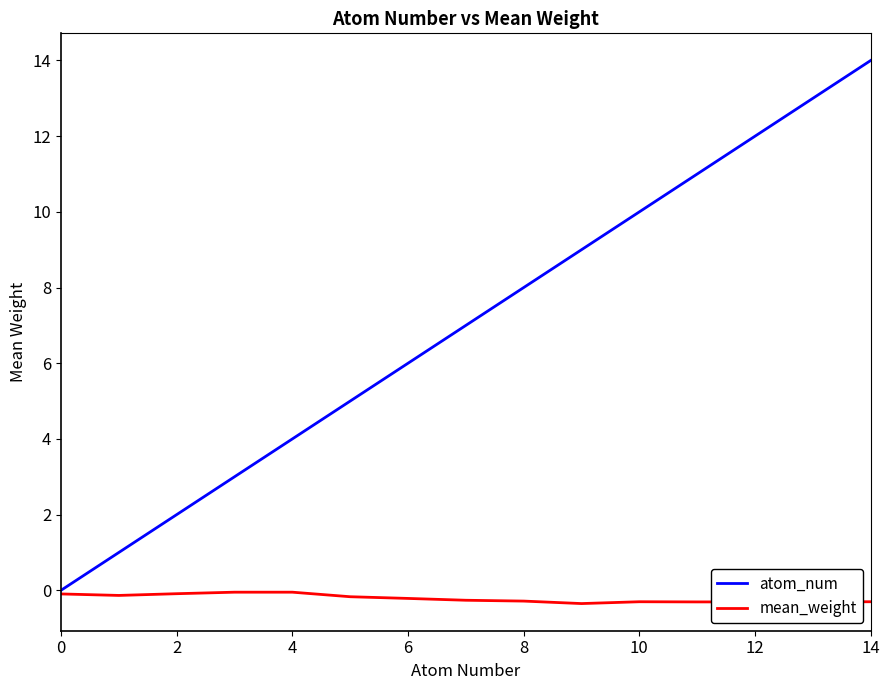

Which series has the widest spread of values?

atom_num